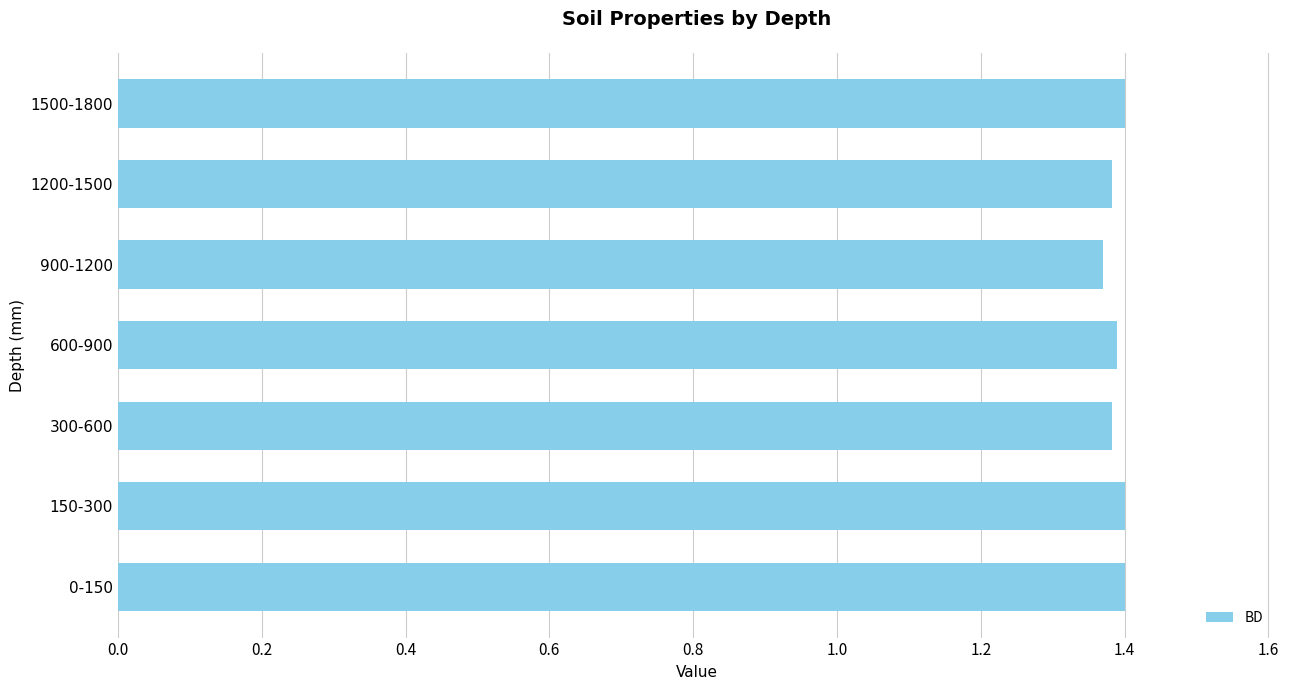

Count the values in the range 1 to 2.

7